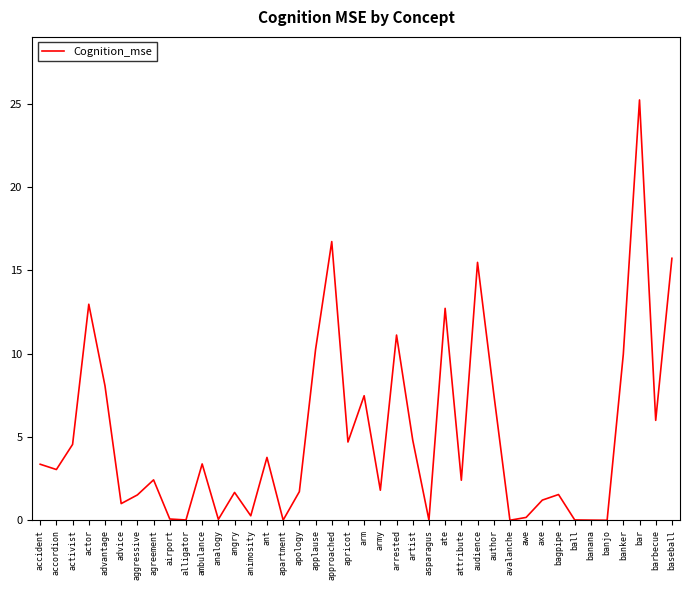

The value at banana is 0.0. True or false?

True